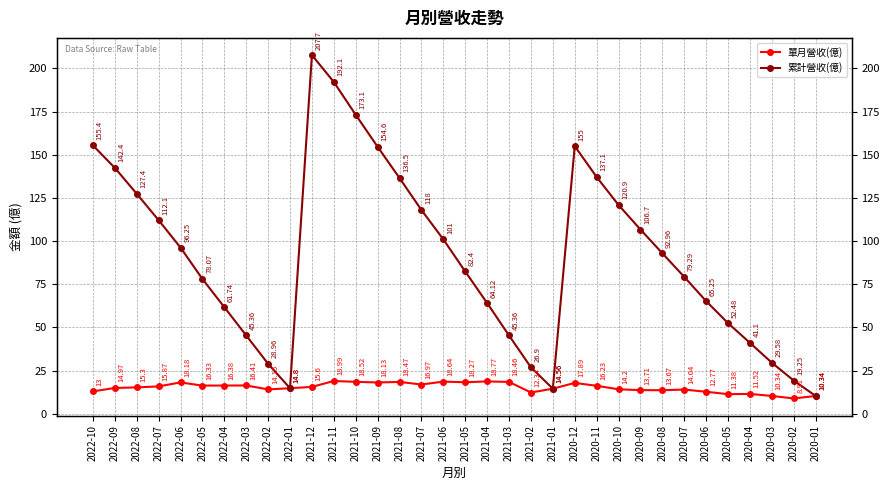

Where is the first local minimum for 單月營收(億)?

2022-05